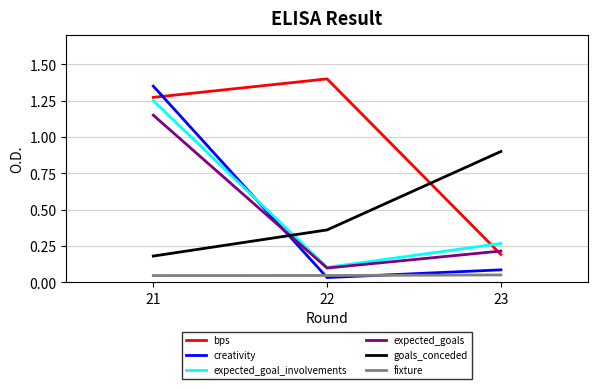

True or false: goals_conceded has a value of 0.2 at 21.

True